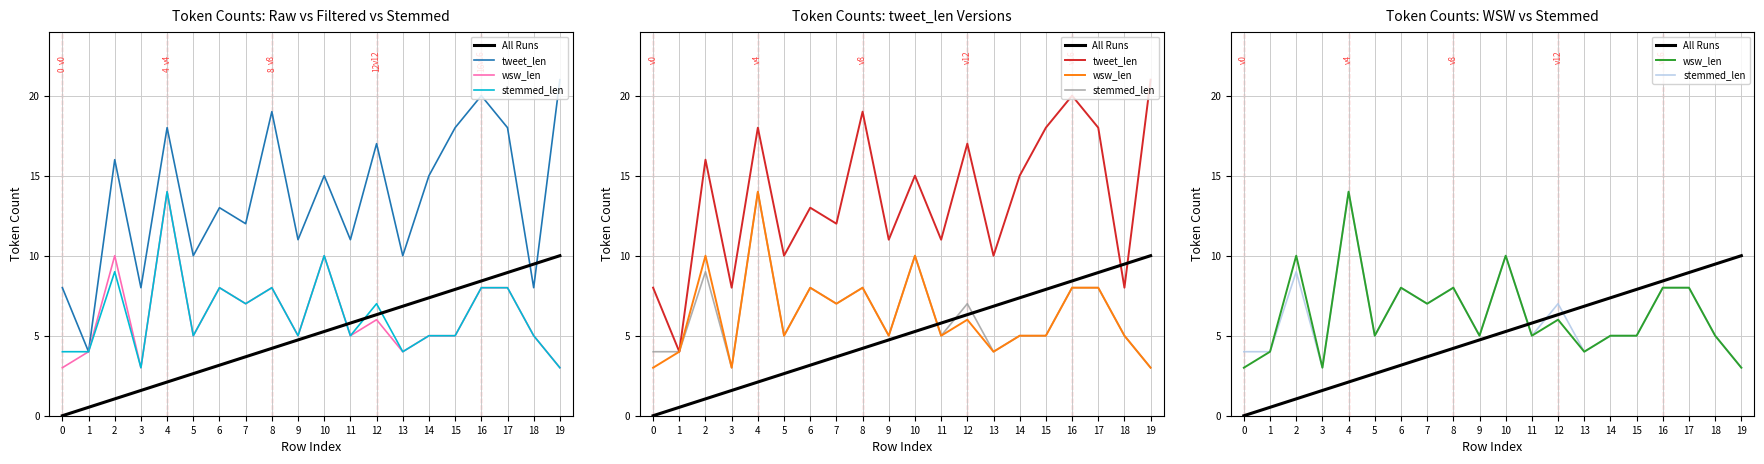

What is the difference between the All Runs values at 17 and 7?

5.3